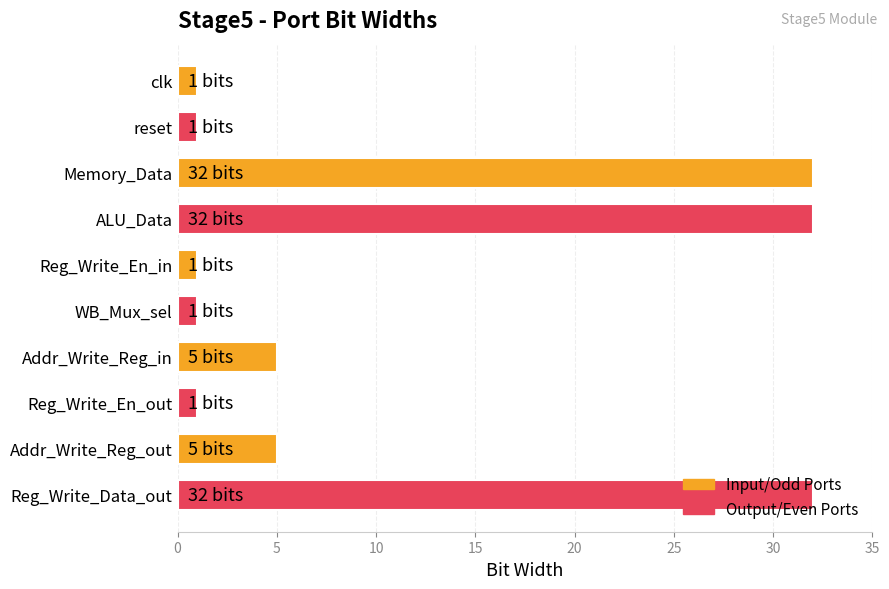

Which has a higher value, Addr_Write_Reg_in or WB_Mux_sel?

Addr_Write_Reg_in